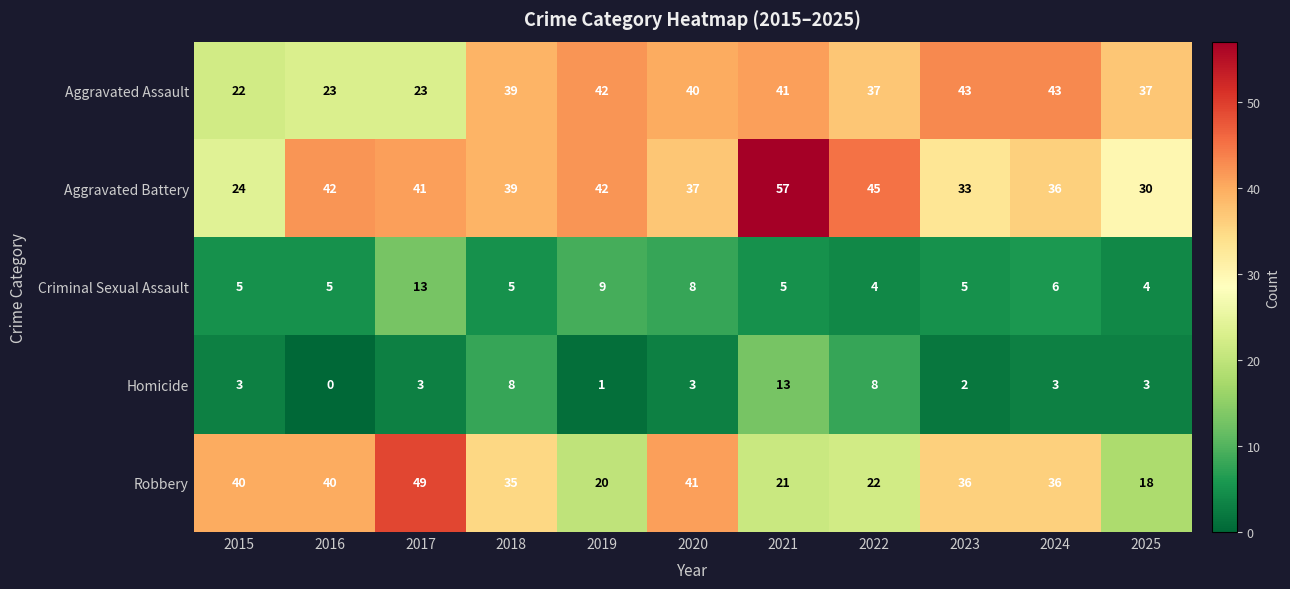

Count the number of categories in the chart.

11